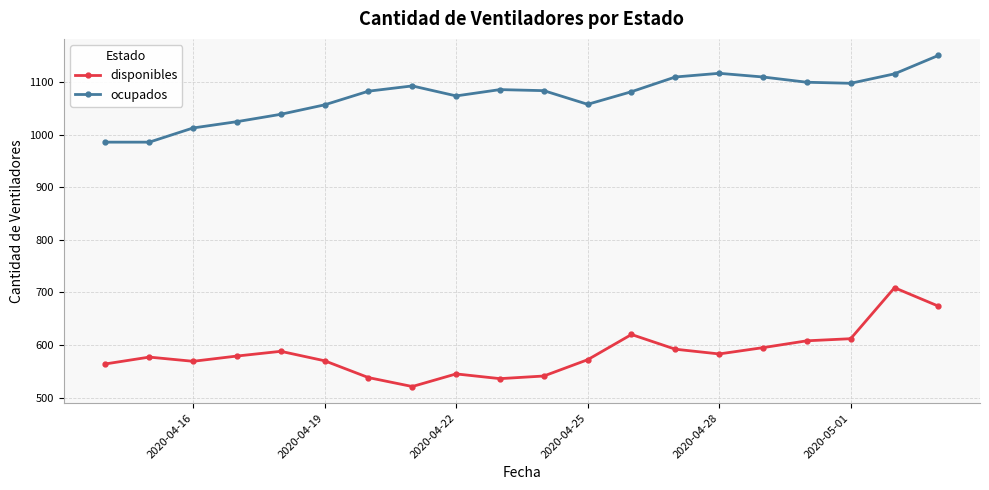

Is this an area chart (filled region under the line)?

No